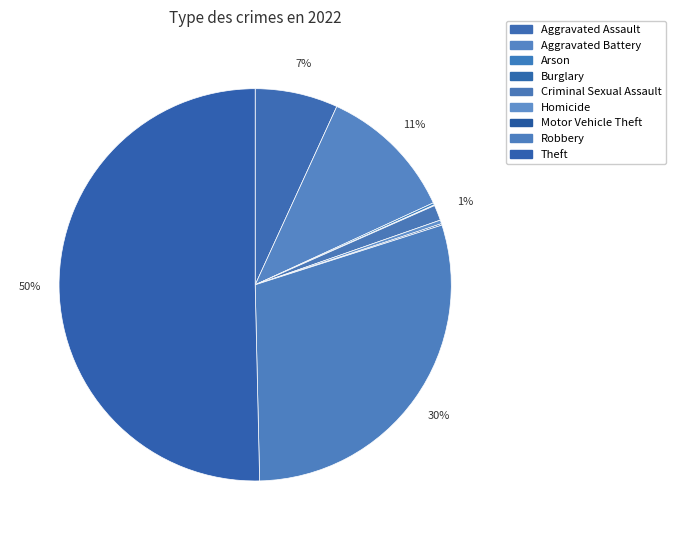

To the nearest percent, what is the combined percentage of Aggravated Battery and Burglary?

11%